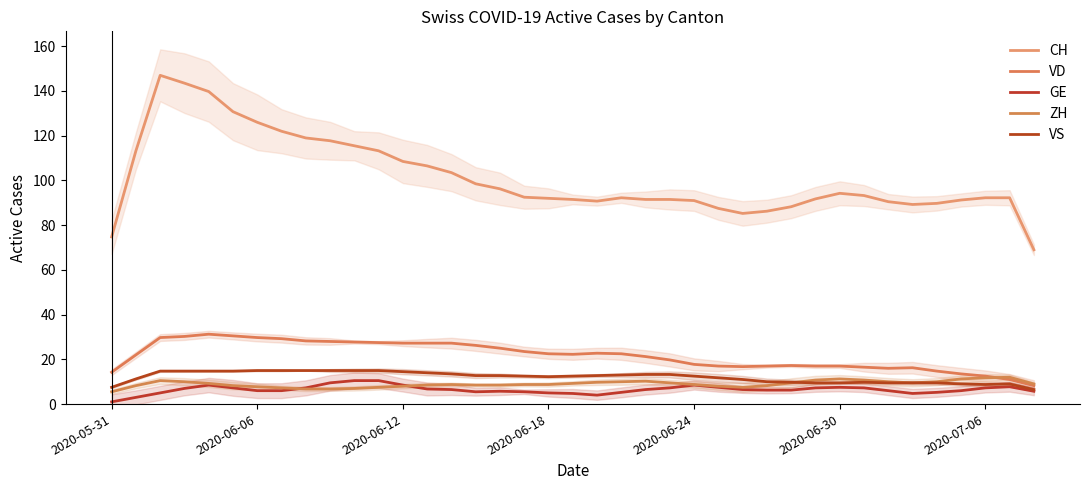

Reading left to right, extract all data points from this chart.

CH: 74.8	113.2	147.0	143.5	139.8	130.8	126.0	122.0	119.0	117.8	115.5	113.2	108.5	106.5	103.5	98.5	96.2	92.5	92.0	91.5	90.8	92.2	91.5	91.5	91.0	87.5	85.2	86.2	88.2	91.8	94.2	93.2	90.5	89.2	89.8	91.2	92.2	92.2	69.0
VD: 14.2	22.0	29.8	30.2	31.2	30.5	29.8	29.2	28.2	28.0	27.8	27.5	27.2	27.2	27.2	26.2	25.0	23.5	22.5	22.2	22.8	22.5	21.2	19.8	17.8	17.0	16.8	17.0	17.2	17.0	17.0	16.5	16.0	16.2	14.8	13.5	12.5	11.0	8.2
GE: 1.0	3.0	5.0	7.0	8.5	7.2	6.0	6.0	7.2	9.5	10.5	10.5	8.5	6.8	6.5	5.5	5.8	5.5	5.0	4.8	4.0	5.2	6.5	7.2	8.5	7.5	6.5	6.2	6.2	7.2	7.5	7.2	6.0	4.8	5.2	6.0	7.2	7.8	5.8
ZH: 5.5	8.2	10.5	10.0	9.2	8.2	7.8	7.2	6.8	6.8	7.0	7.5	8.0	8.5	8.8	8.5	8.5	8.8	8.8	9.2	9.8	10.0	10.2	9.5	8.8	8.0	7.5	8.2	9.5	10.8	11.2	10.8	10.0	9.5	10.0	11.2	11.8	12.0	9.0
VS: 7.5	11.2	14.8	14.8	14.8	14.8	15.0	15.0	15.0	15.0	15.0	15.0	14.5	14.0	13.5	12.8	12.8	12.5	12.2	12.5	12.8	13.0	13.2	13.2	12.5	11.8	11.0	10.0	9.8	9.5	9.5	9.8	9.5	9.5	9.5	9.0	8.8	9.0	6.5